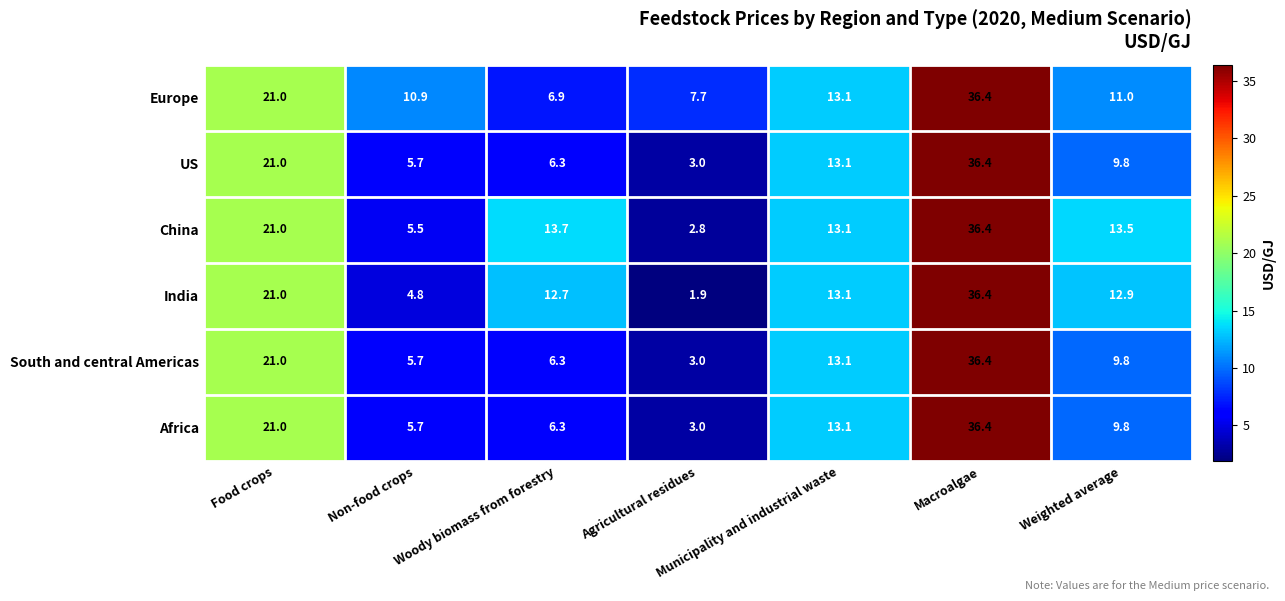

At which category is the sum across all series the highest?

Macroalgae